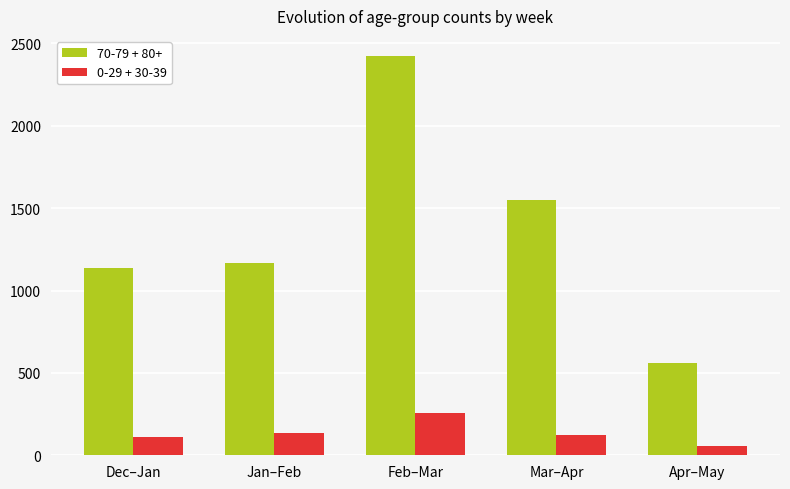

What is the approximate value of 0-29 + 30-39 at Jan–Feb, to the nearest 5?

140